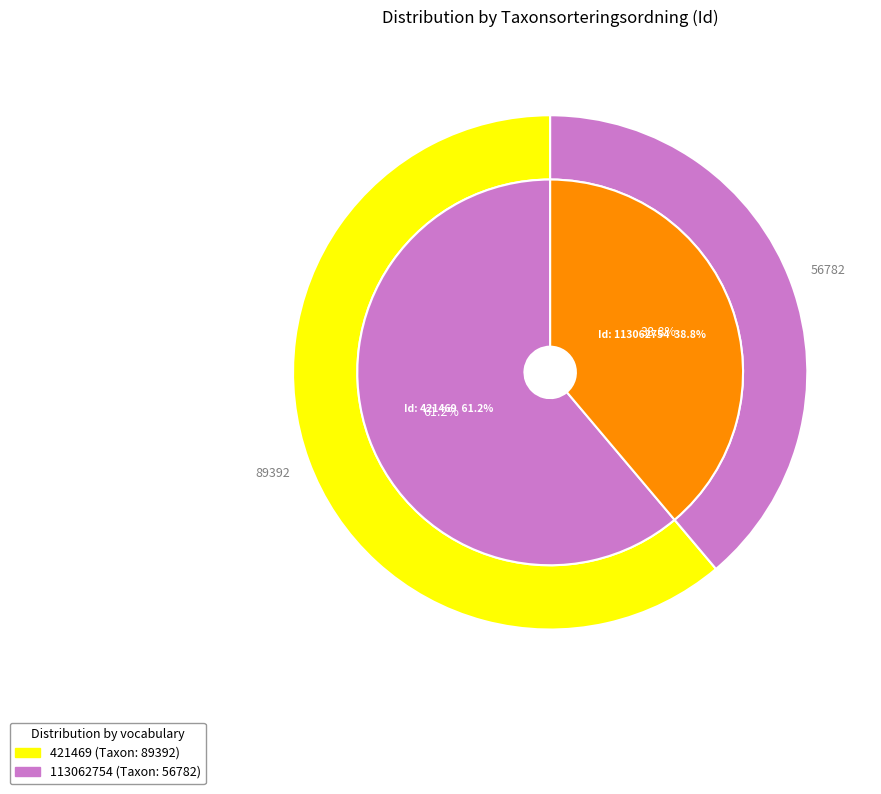

Which slice is the largest?

421469